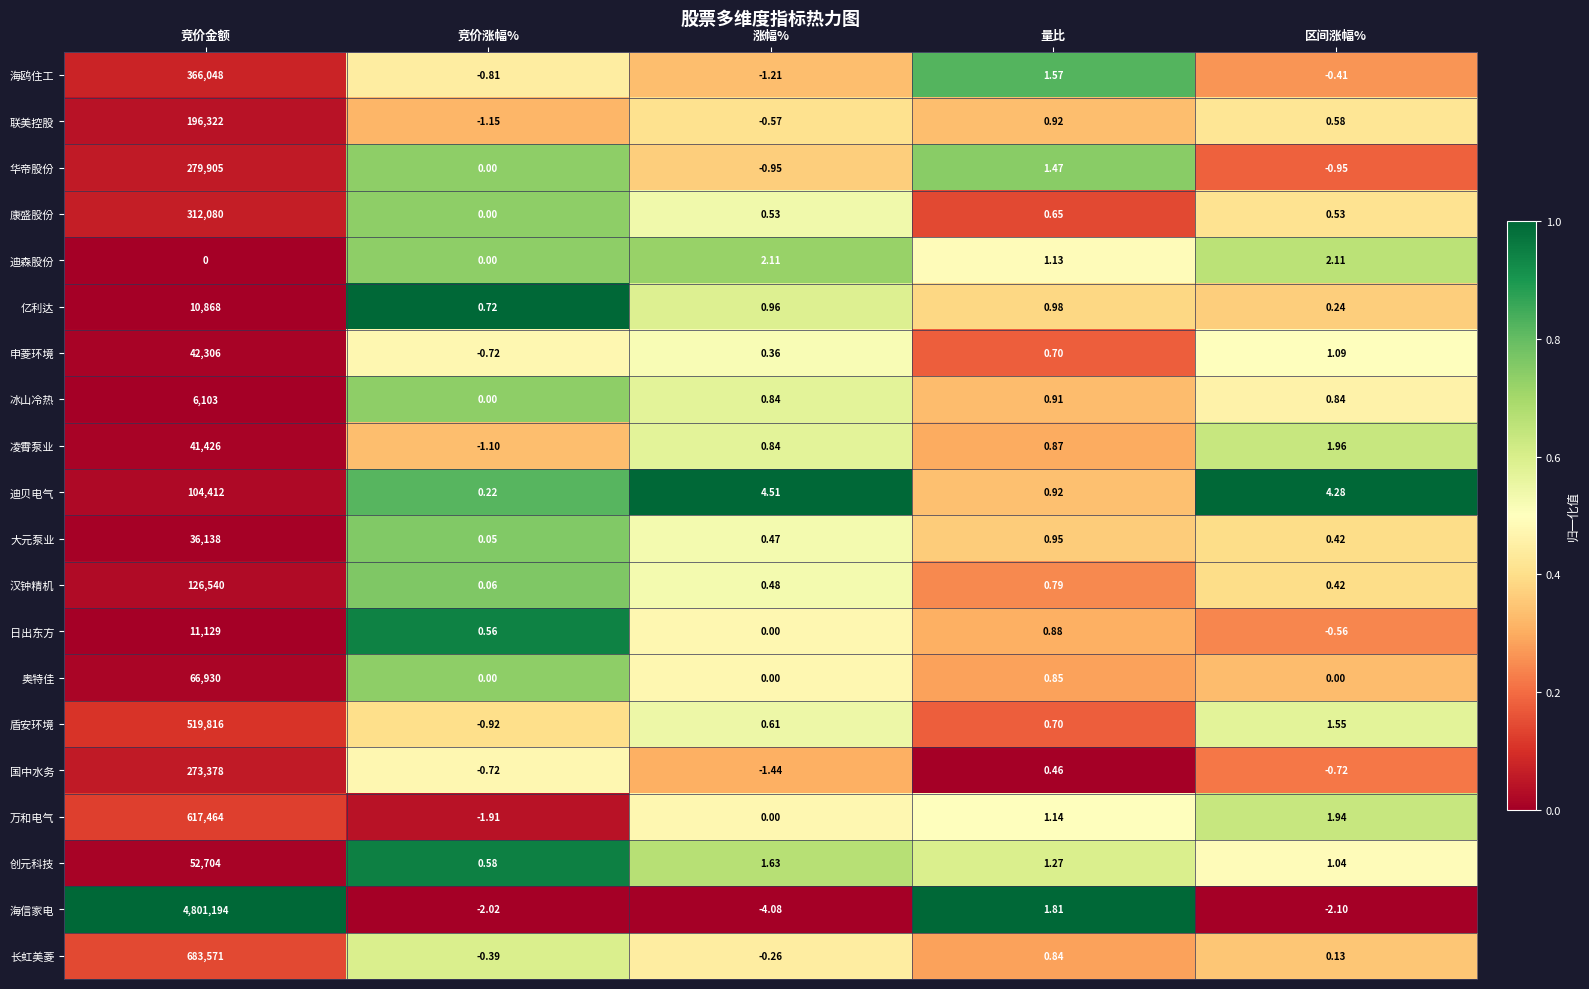

Which series has the widest spread of values?

海信家电